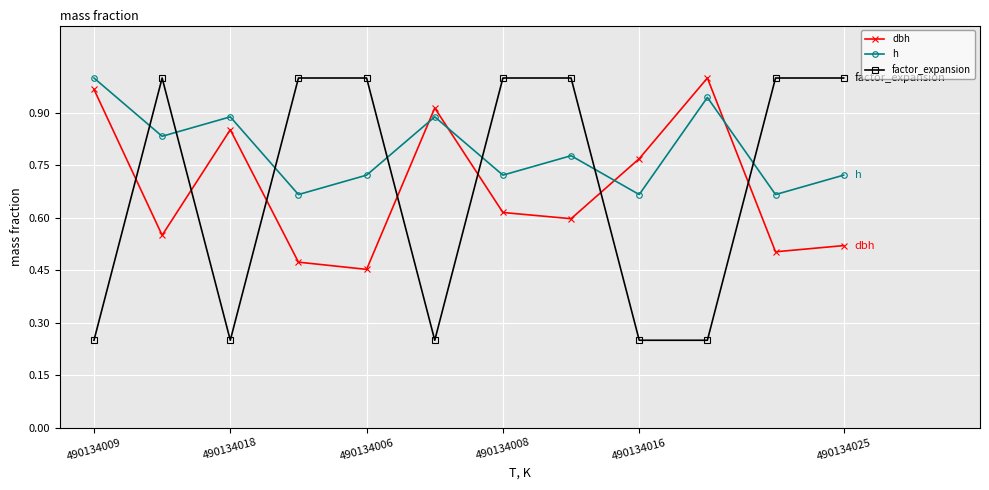

Which series has the largest range (max minus min)?

factor_expansion